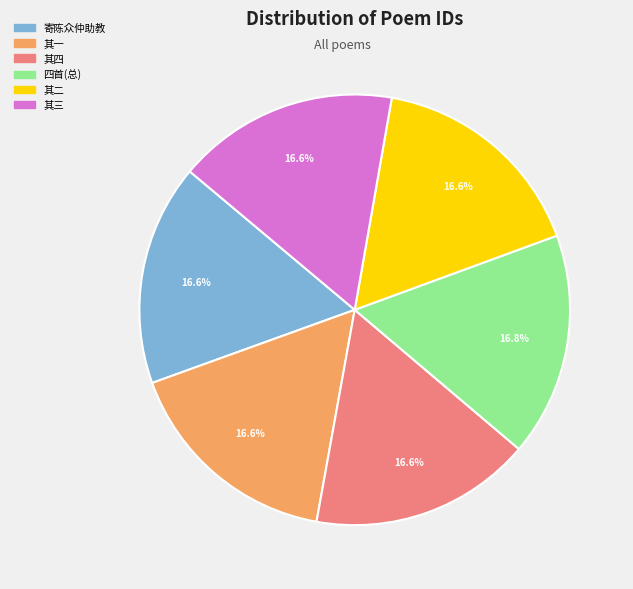

How many slices are in this pie chart?

6